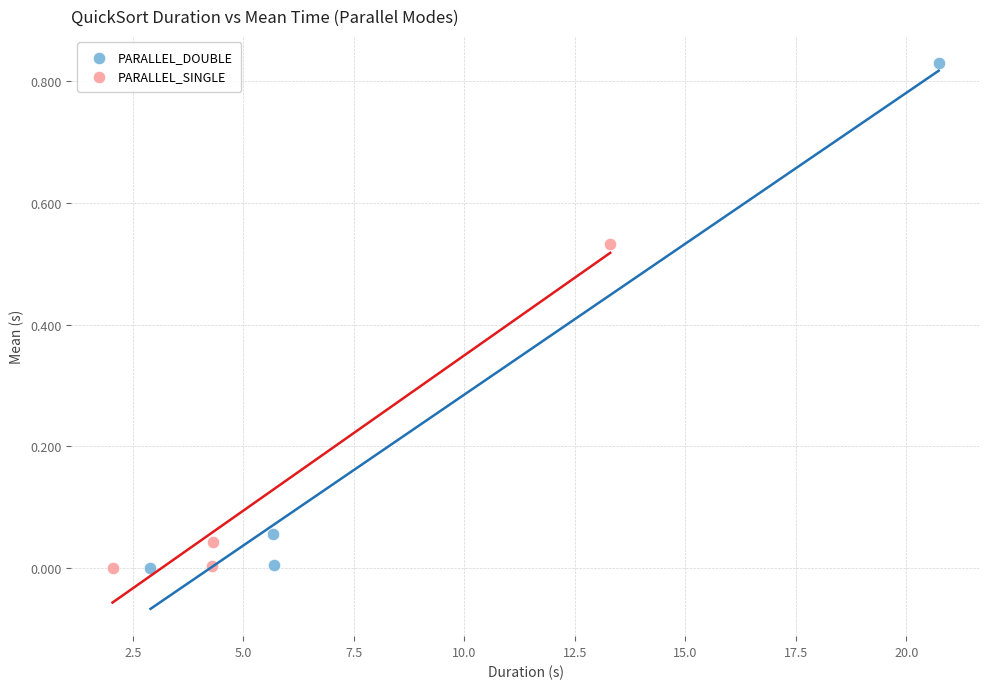

Which series has the largest Y range (max minus min)?

PARALLEL_DOUBLE